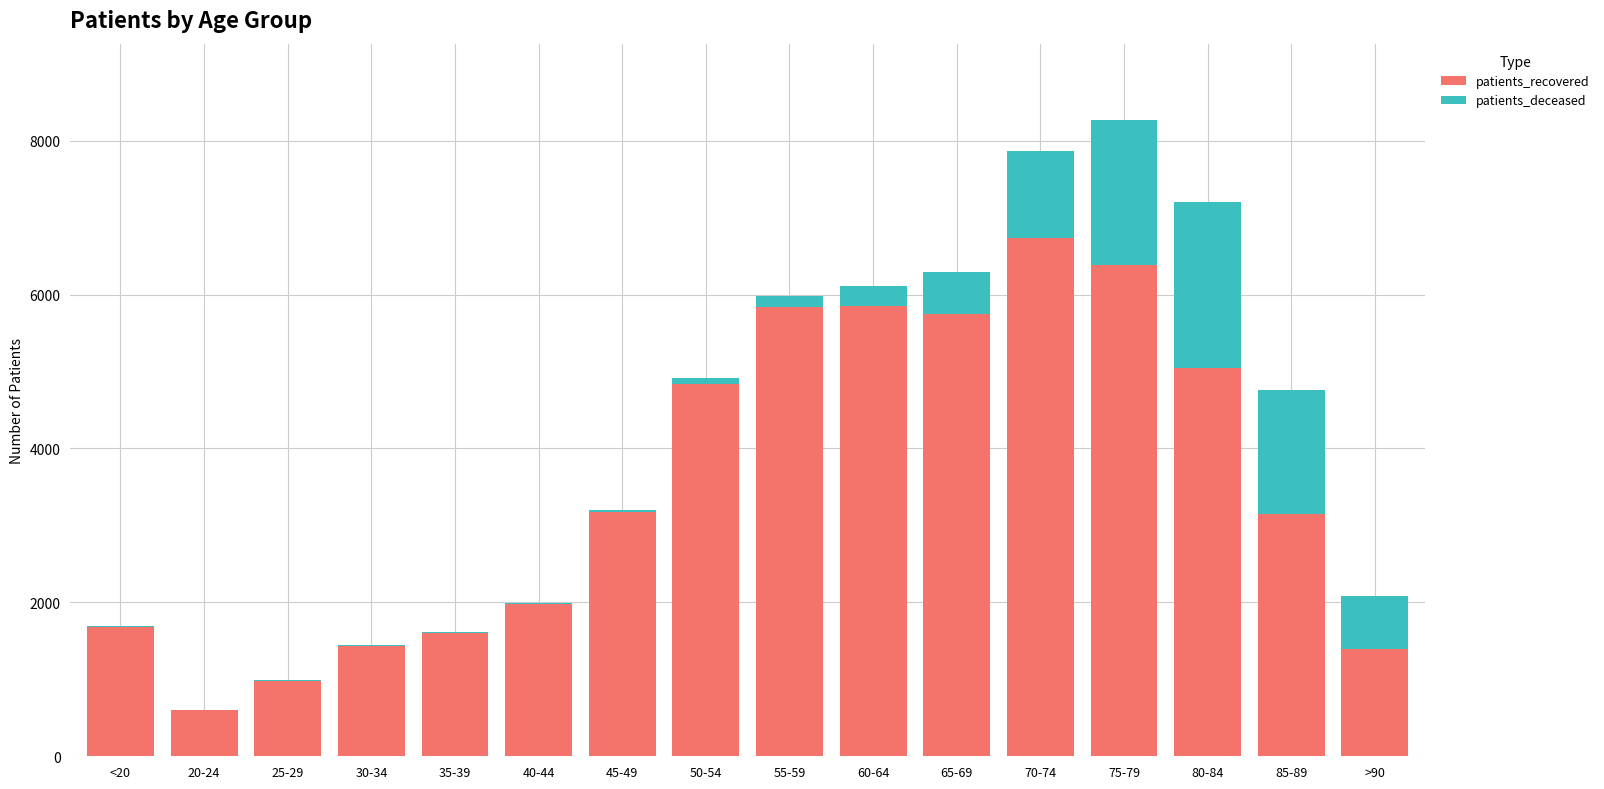

Does the chart contain stacked bars?

Yes